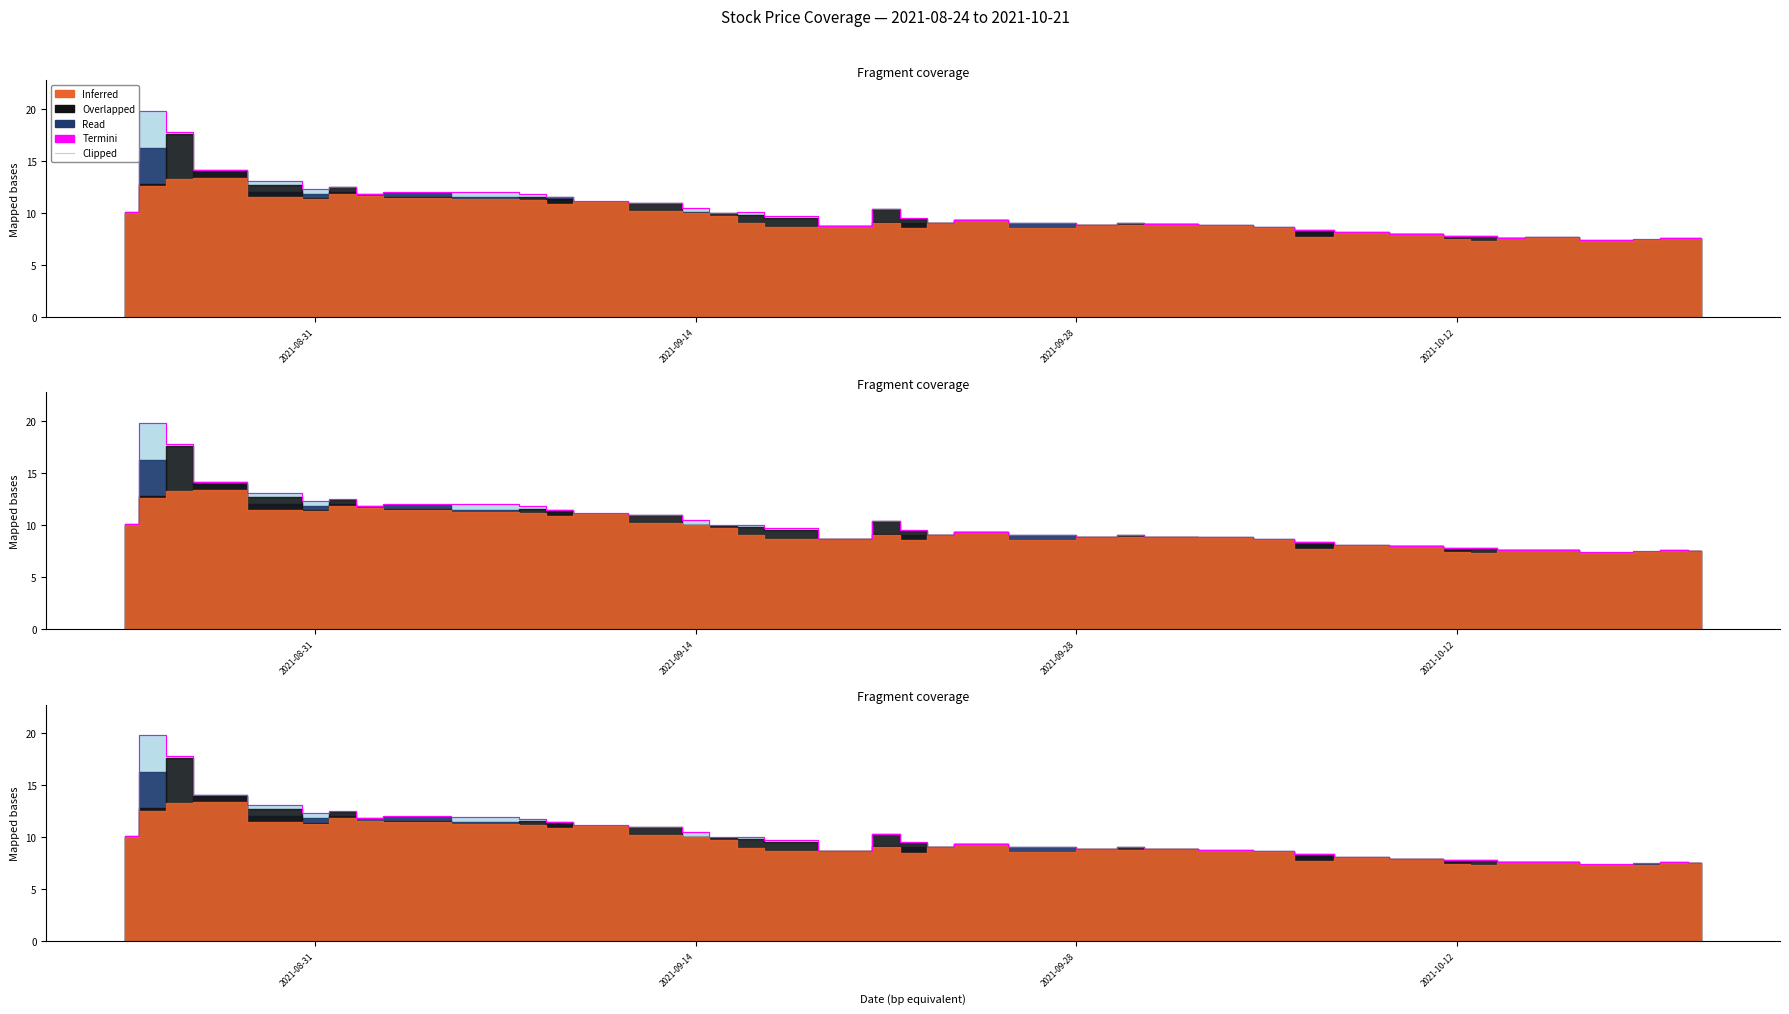

Count the number of categories in the chart.

40